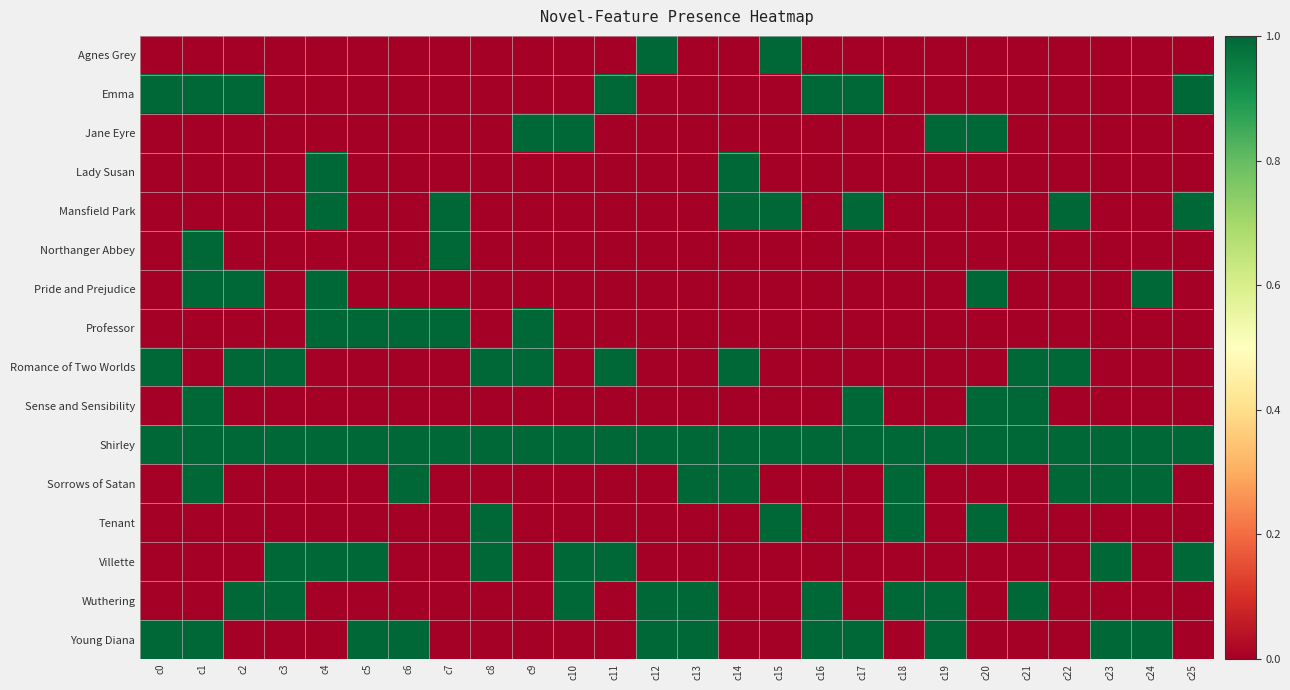

Rank the series at c1 from lowest to highest value.

Agnes Grey, Jane Eyre, Lady Susan, Mansfield Park, Professor, Romance of Two Worlds, Tenant, Villette, Wuthering, Emma, Northanger Abbey, Pride and Prejudice, Sense and Sensibility, Shirley, Sorrows of Satan, Young Diana